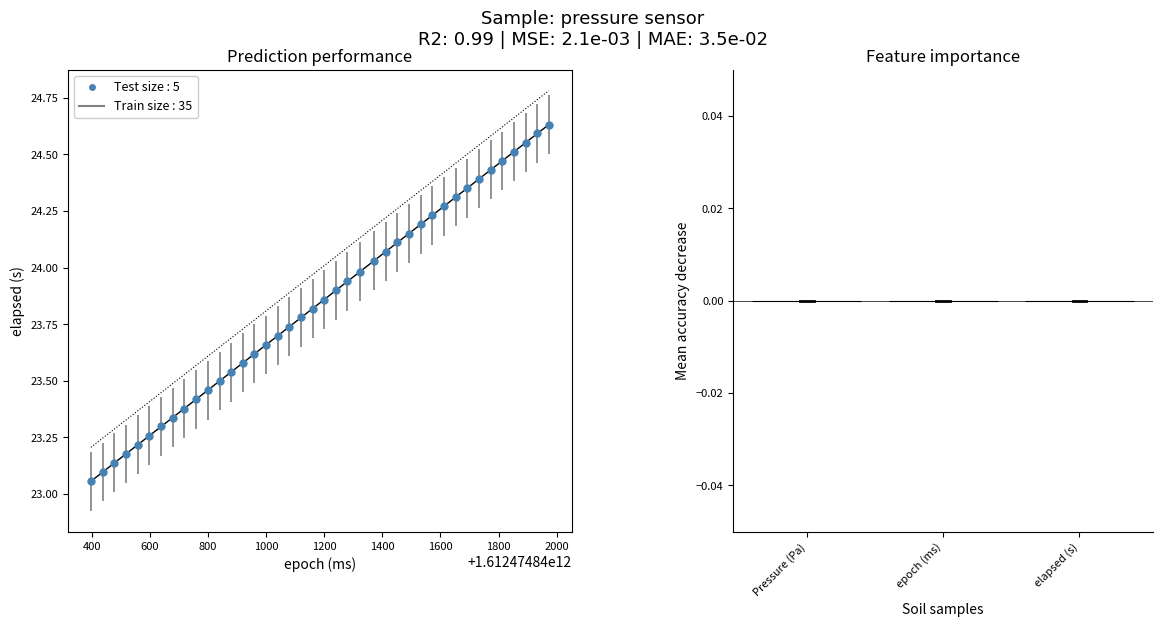

What is the range of X values (max minus min)?

1576.0